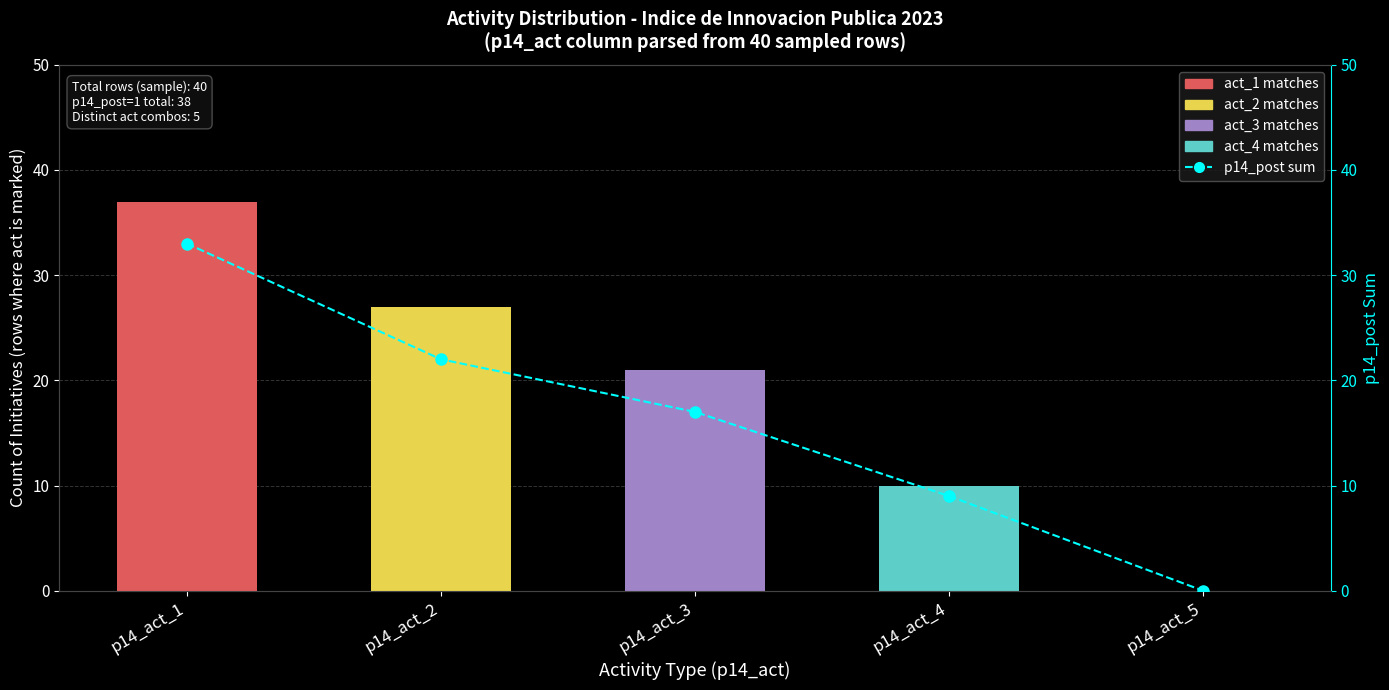

Is the value of p14_post sum at p14_act_3 greater than the value of act_1 matches at p14_act_2?

Yes